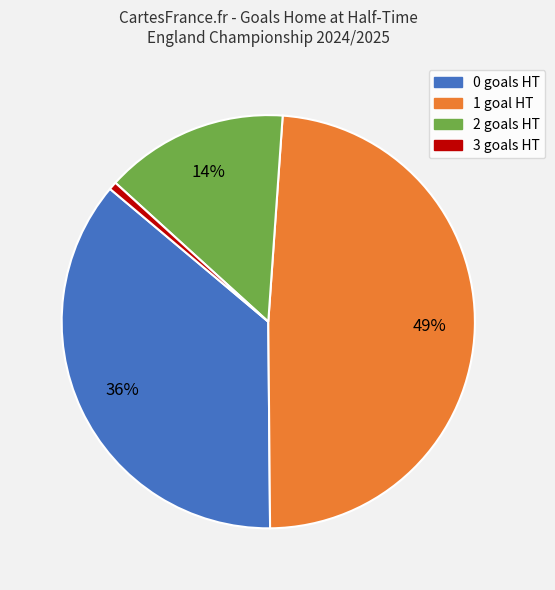

Which slice is the largest?

1